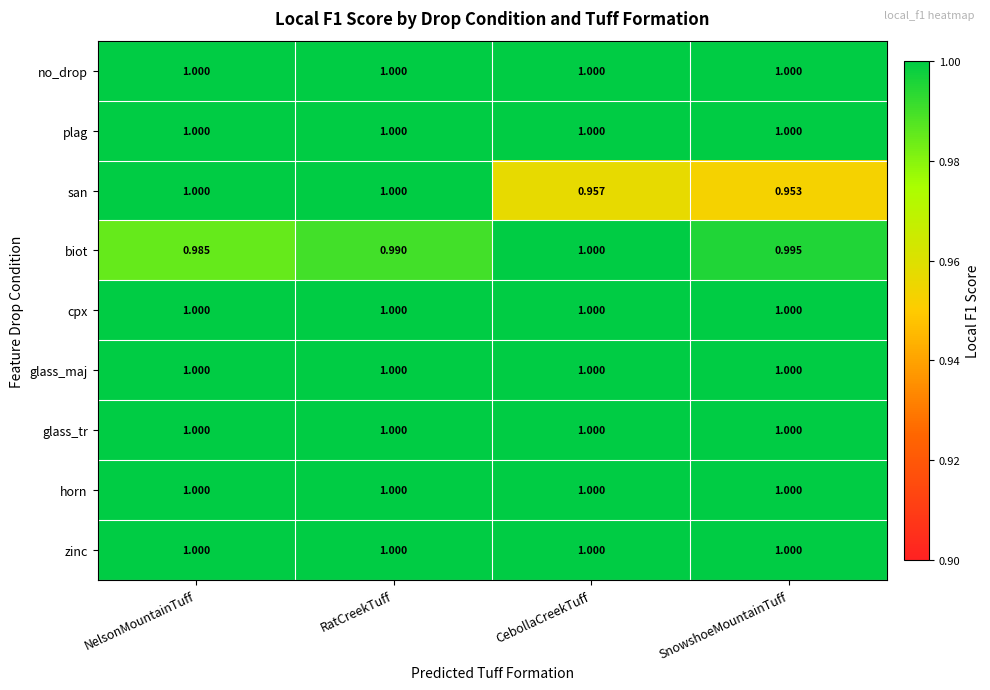

At which category is the sum across all series the highest?

RatCreekTuff